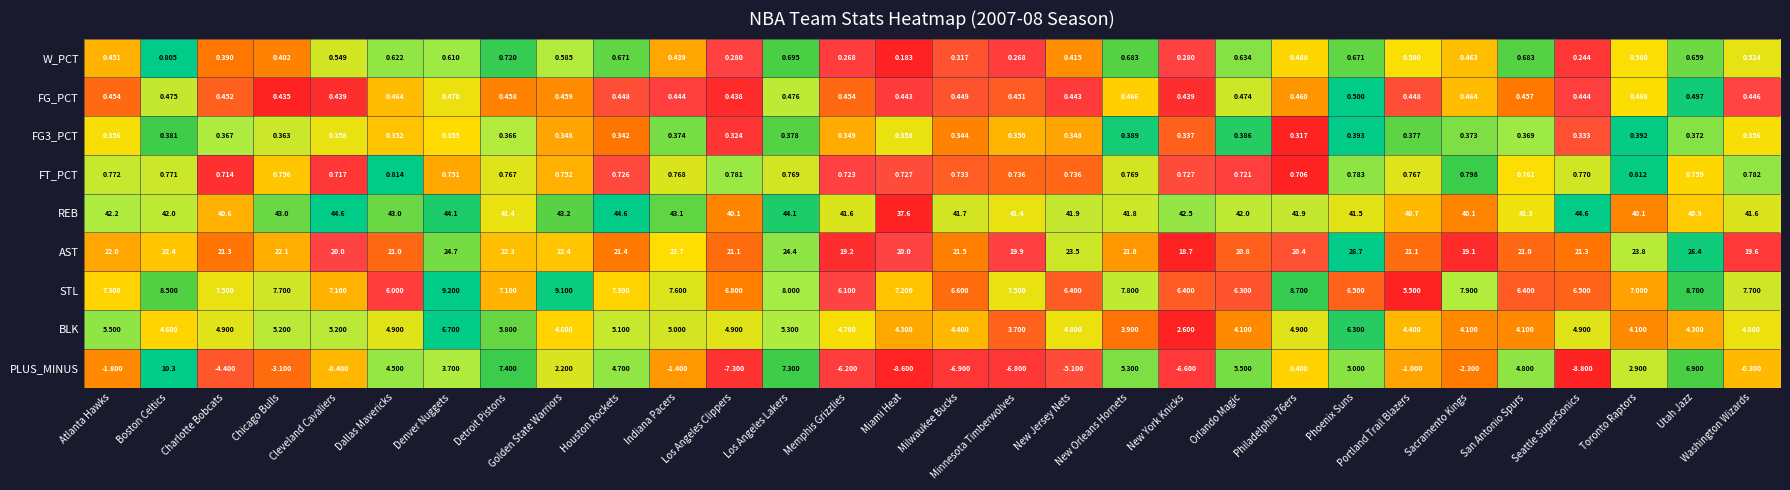

Where is W_PCT nearest to the value 0?

Miami Heat